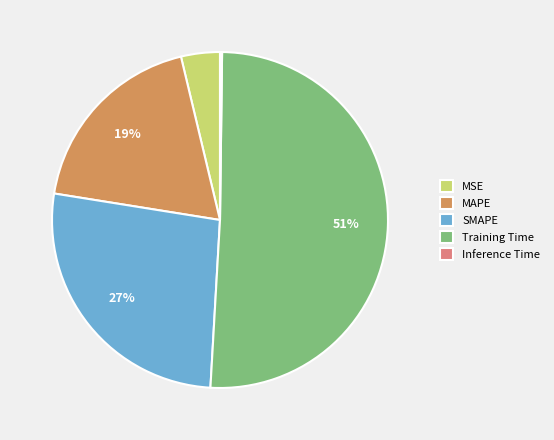

Between MSE and SMAPE, which is larger?

SMAPE